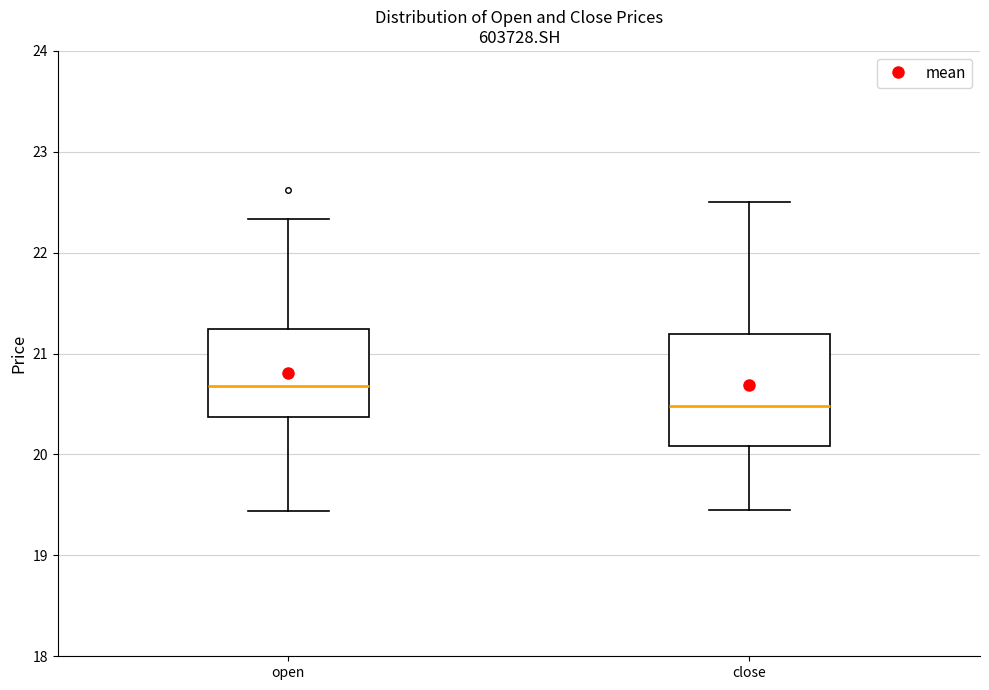

Where does the upper whisker of the box for open end on the y-axis? The values are not printed on the chart, so give them approximately, as read against the axis.

22.3